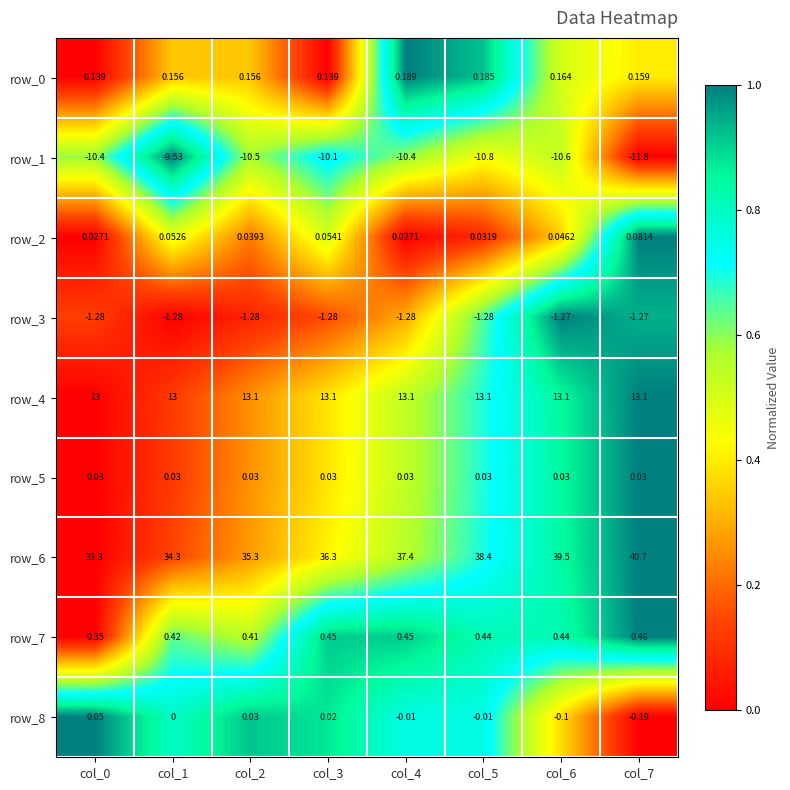

Is the value of row_6 at col_2 greater than the value of row_2 at col_2?

Yes